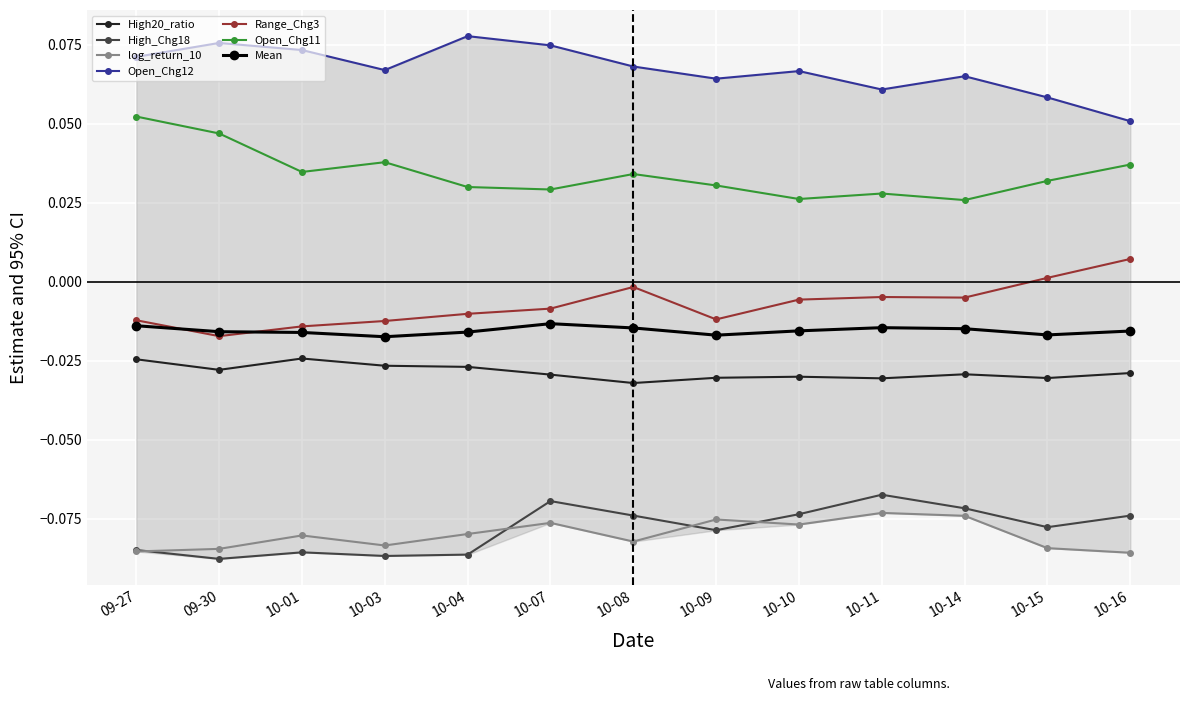

True or false: Open_Chg11 and Mean intersect in this chart.

False